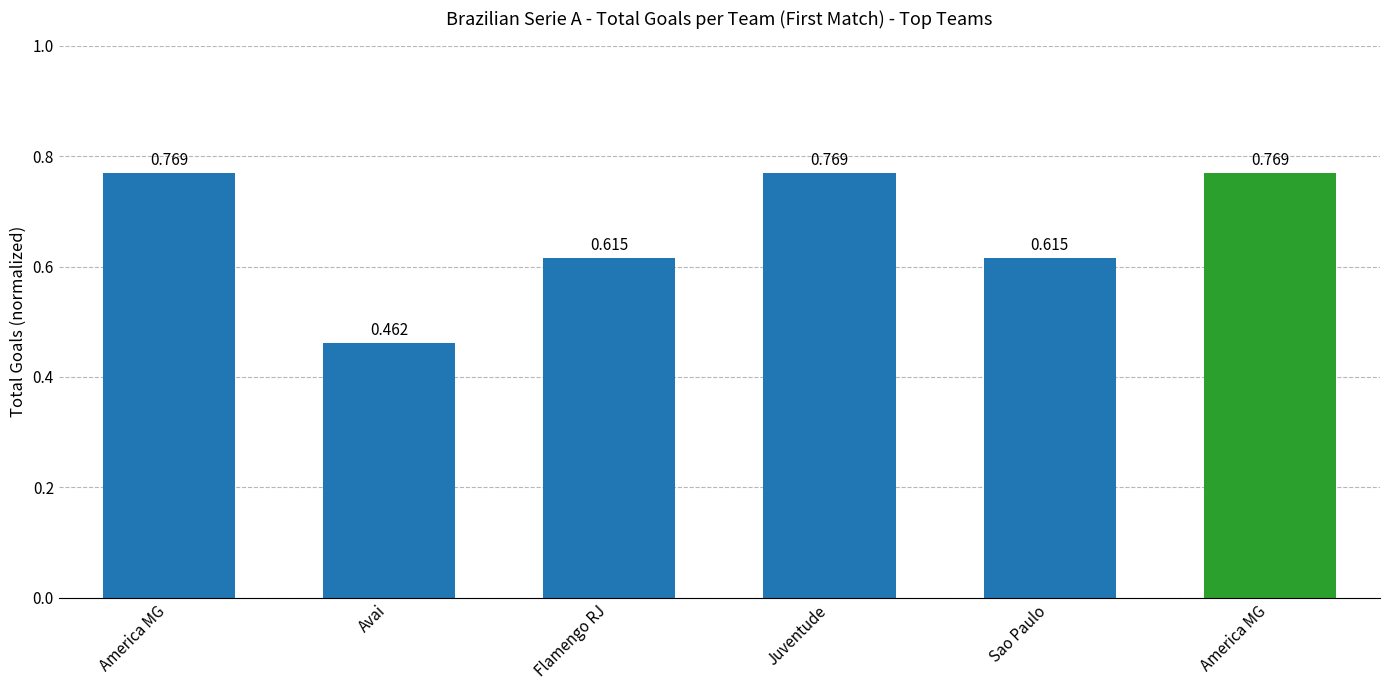

The value at America MG is 0.8. True or false?

True